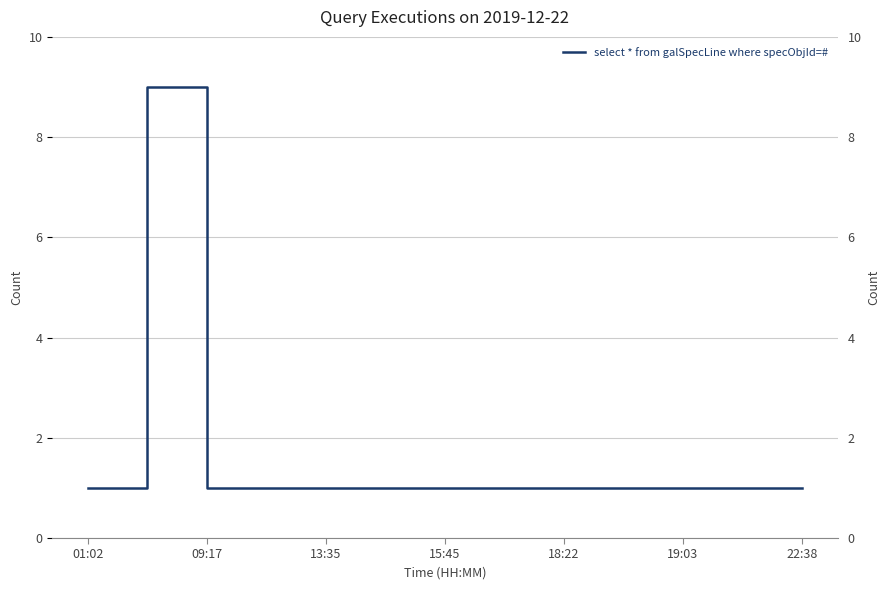

At which category does the data reach its first local peak?

09:17